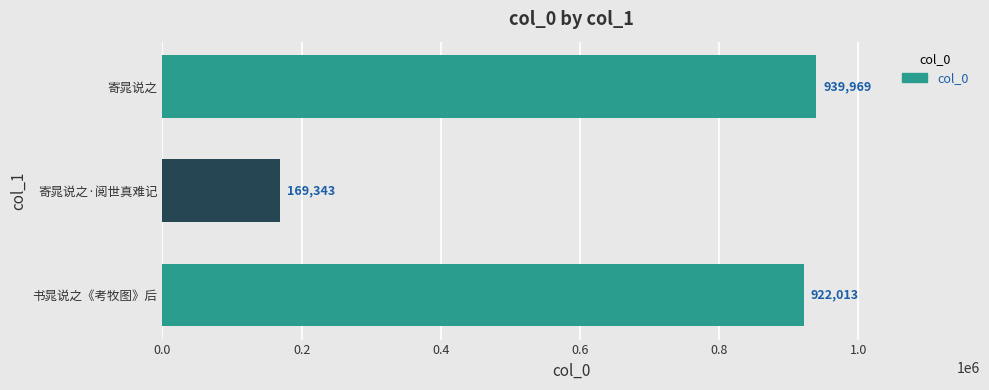

Rank the categories by value from lowest to highest.

寄晁说之·阅世真难记, 书晁说之《考牧图》后, 寄晁说之